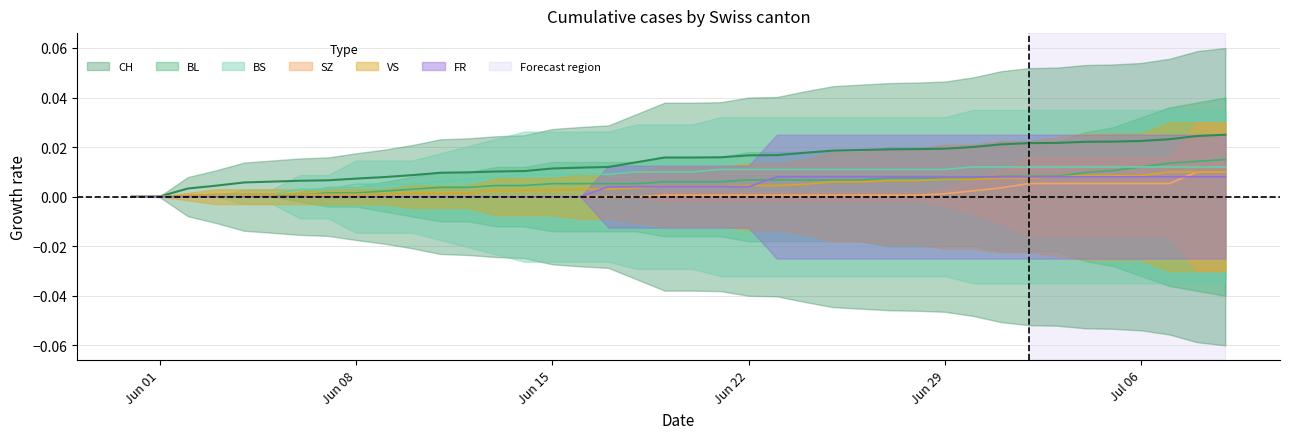

At how many categories does at least one series exceed 0?

39